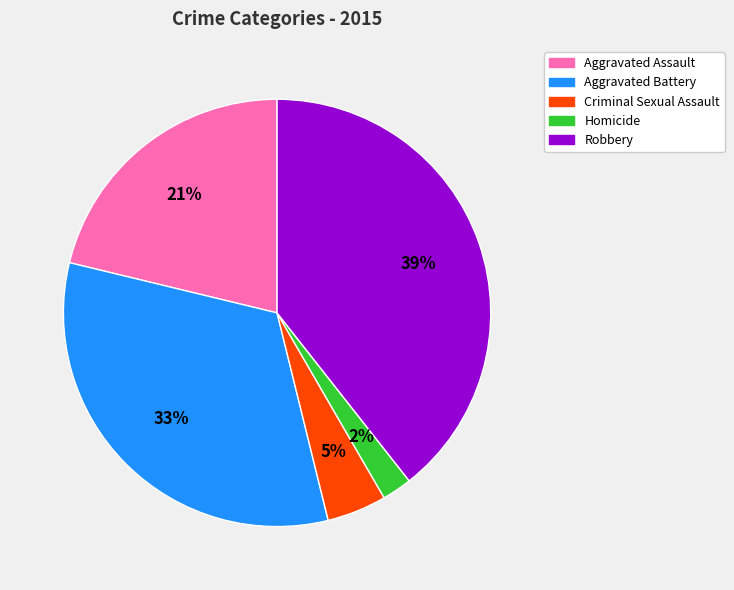

Does Robbery account for over 50% of the chart?

No